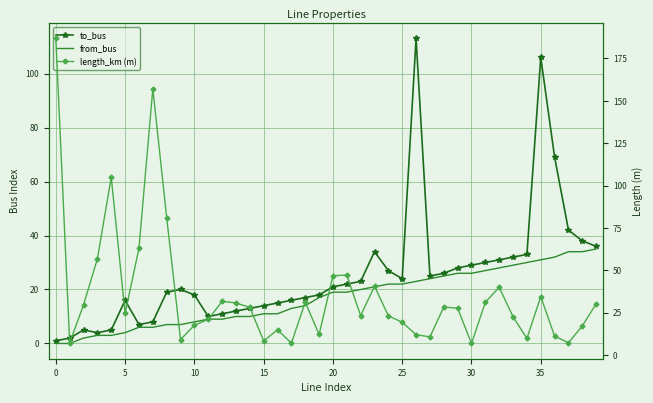

True or false: from_bus has more than 1 points higher than both neighbors.

False